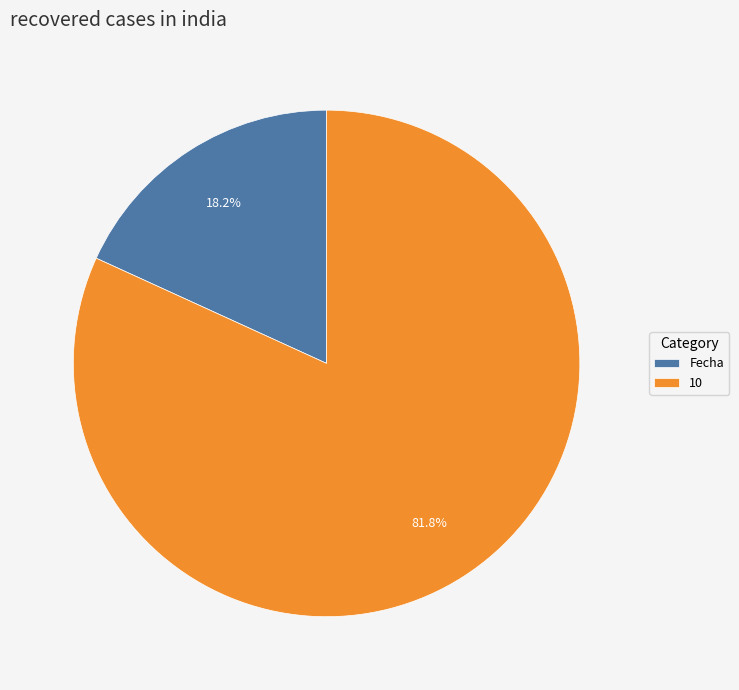

To the nearest percent, what is the combined percentage of Fecha and 10?

100%